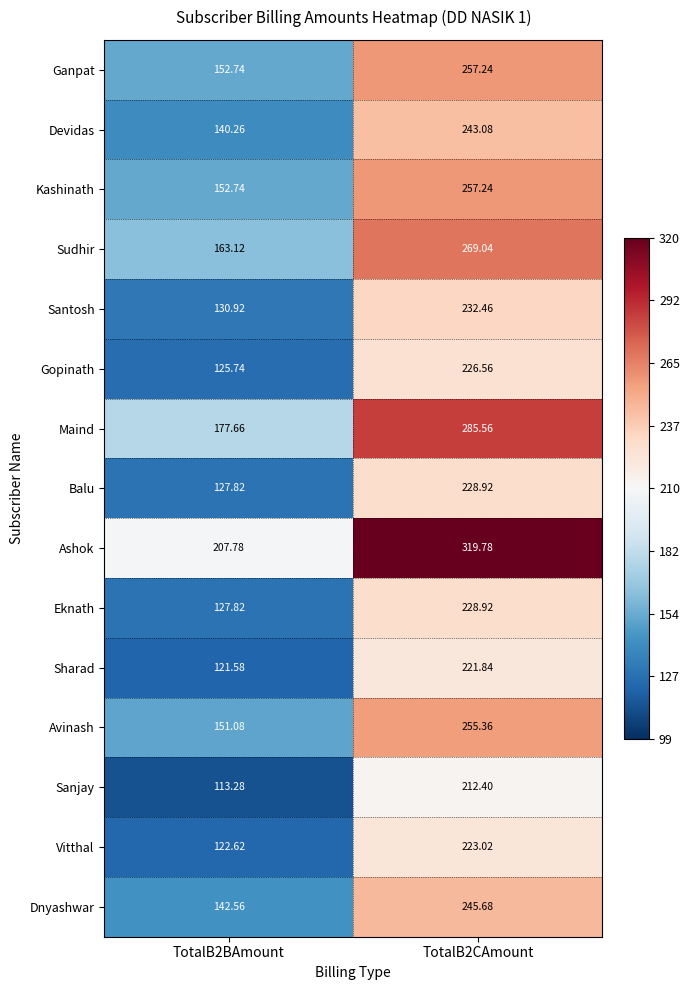

Which series has the largest range (max minus min)?

Ashok